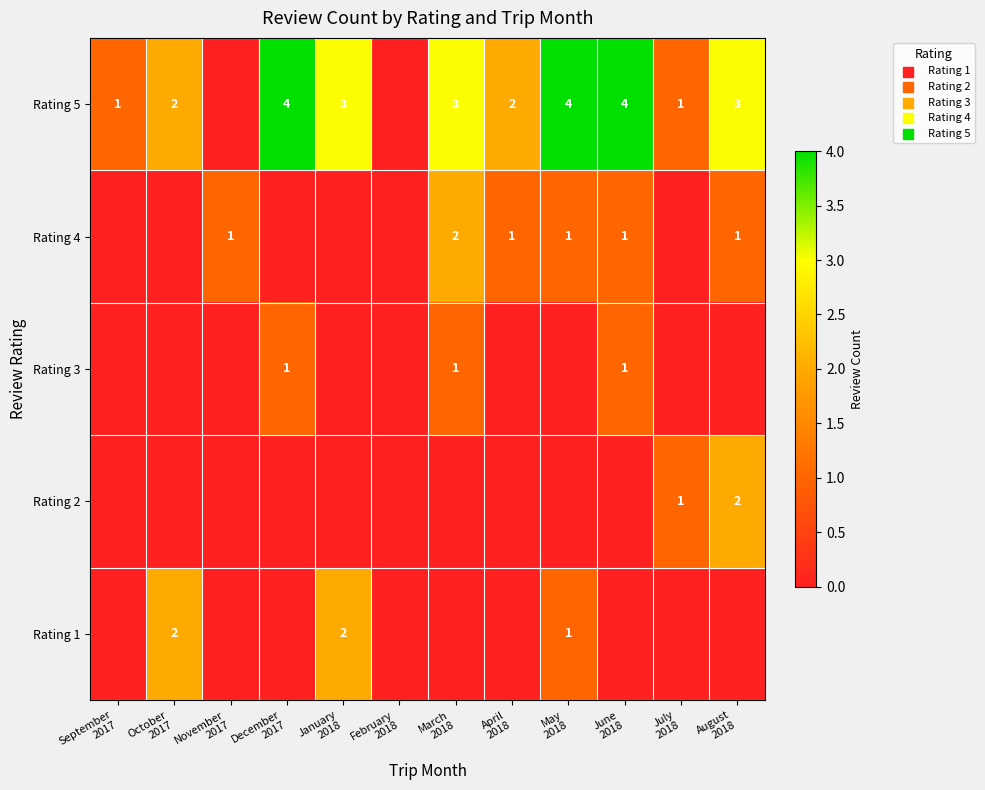

Is it true that Rating 1 equals 2 at January 2018?

True